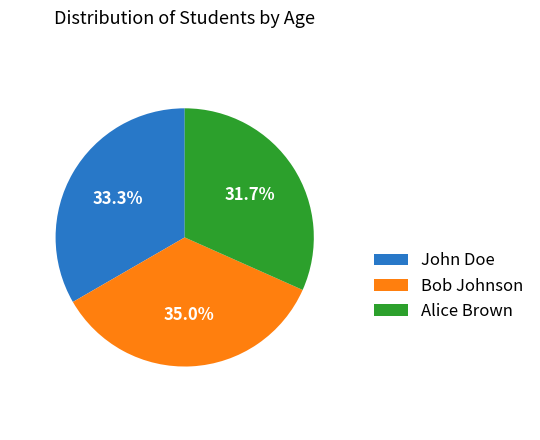

Does Bob Johnson represent more than half of the total?

No